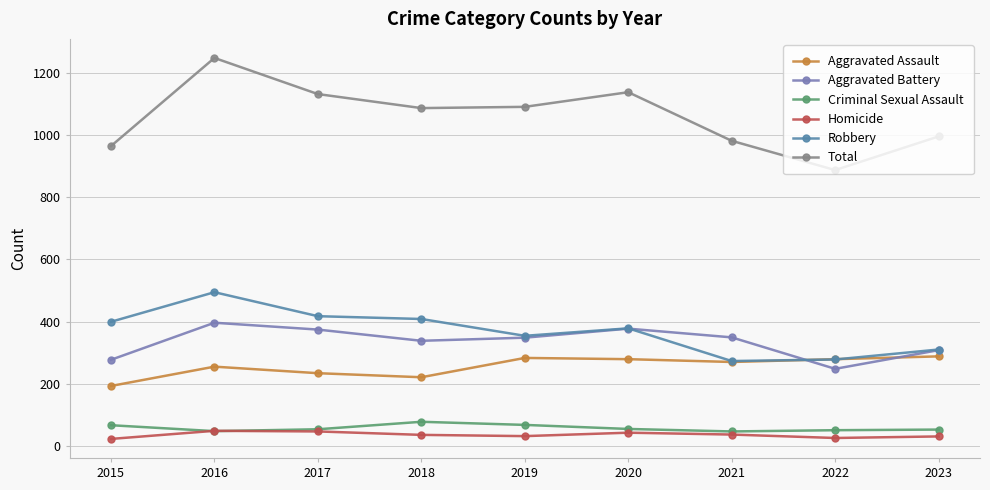

What is the difference between the maximum and minimum values in the Homicide series?

26